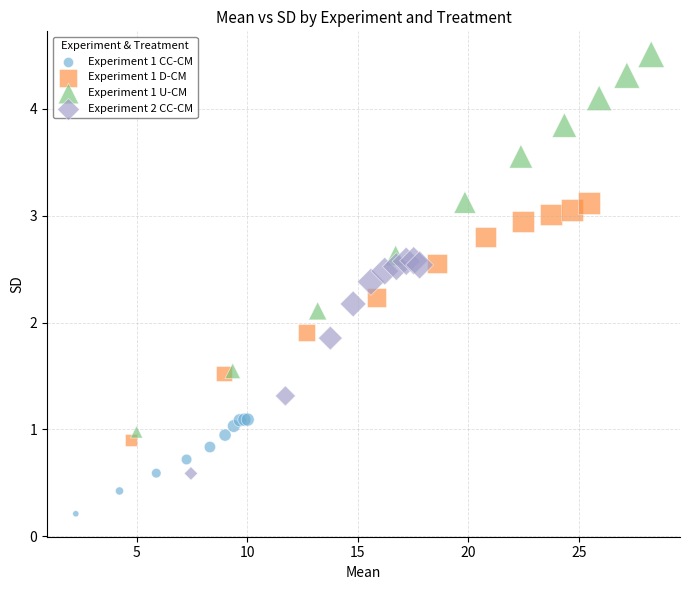

Which series reaches the minimum Y coordinate?

Experiment 1 CC-CM